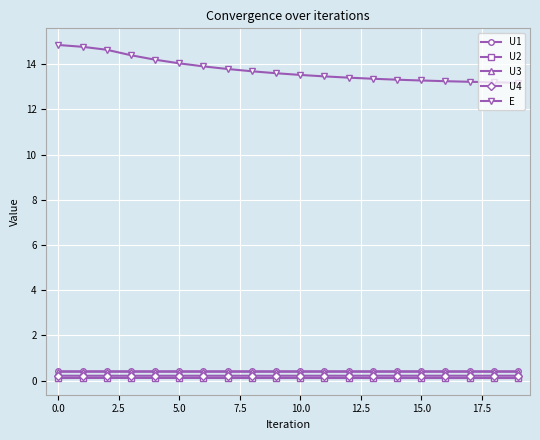

Which series has the largest range (max minus min)?

E